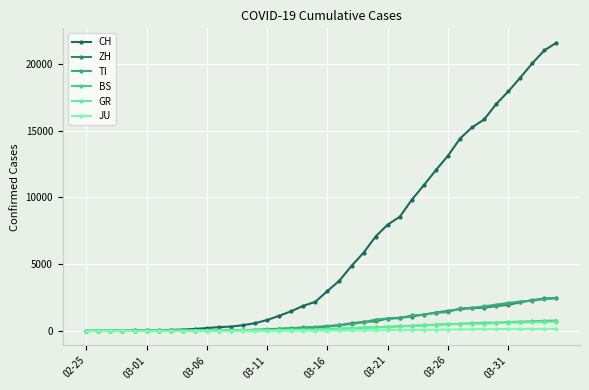

True or false: JU and GR cross at least once.

False